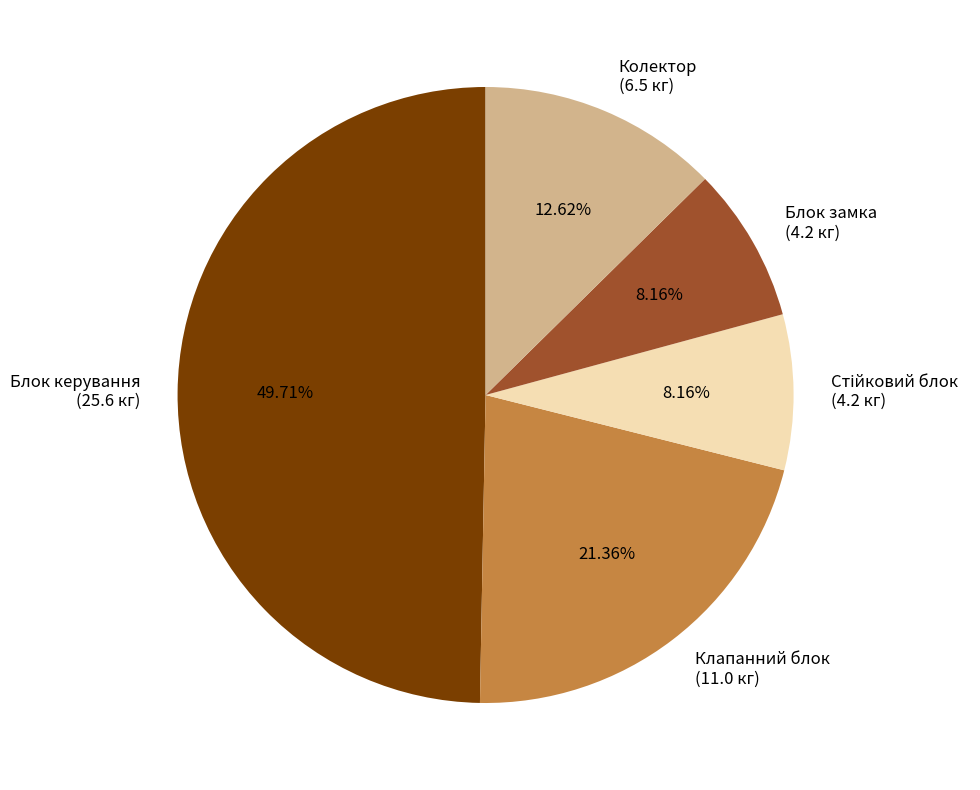

To the nearest percent, what is the combined percentage of Колектор and Блок замка?

21%